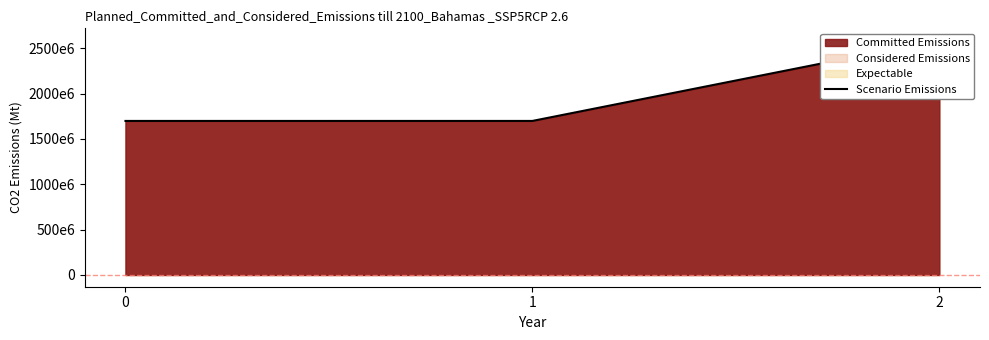

How many lines are shown in the chart?

1